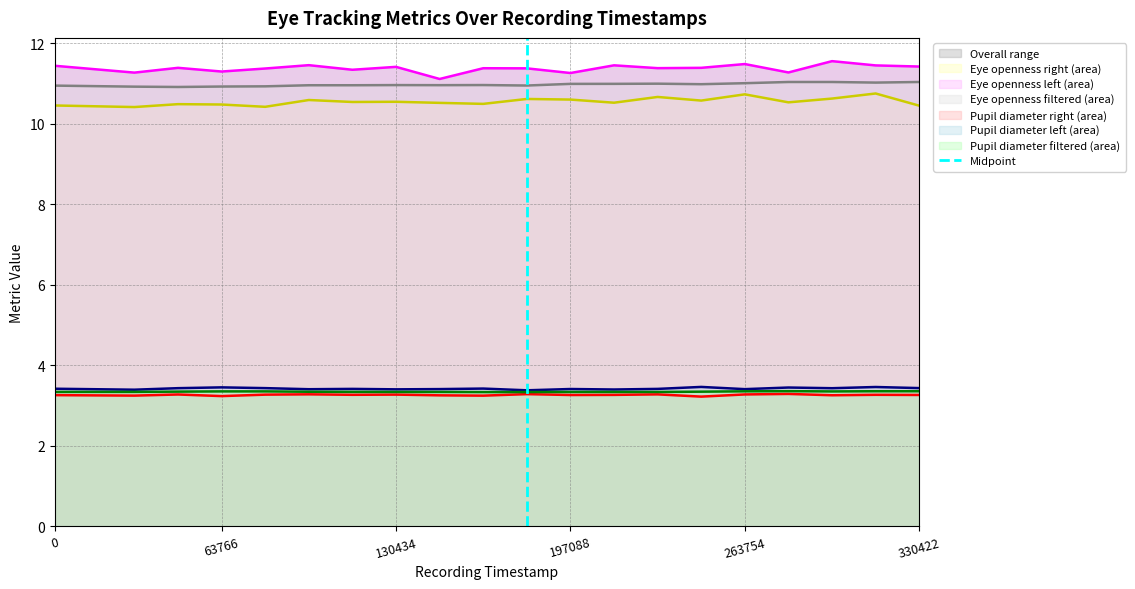

At which category does the chart reach its peak across all series?

297088